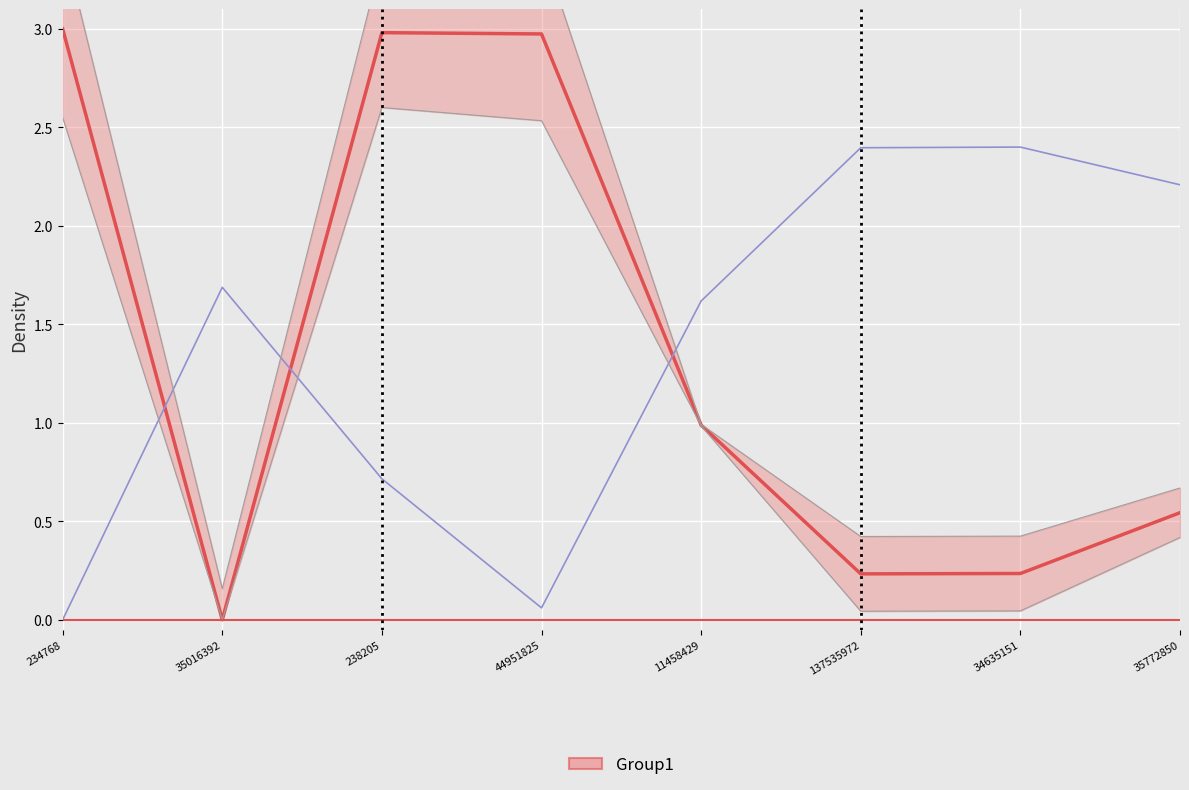

What is the value of the col_2 point at the 5th from the left?

1.0